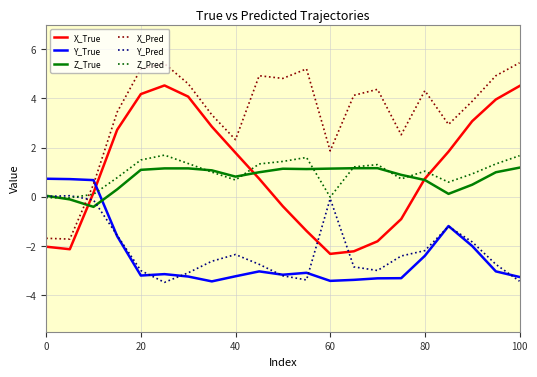

How many lines are shown in the chart?

6